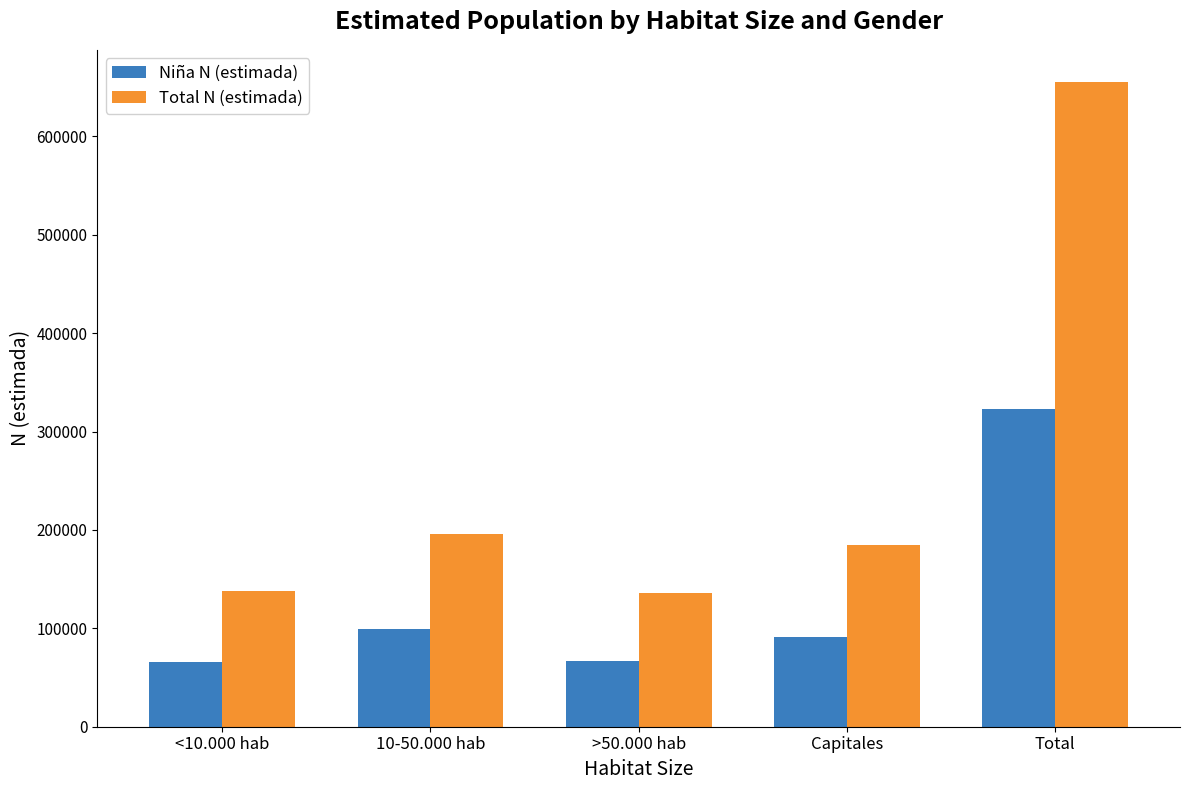

What is the total value across all series at 10-50.000 hab?

295526